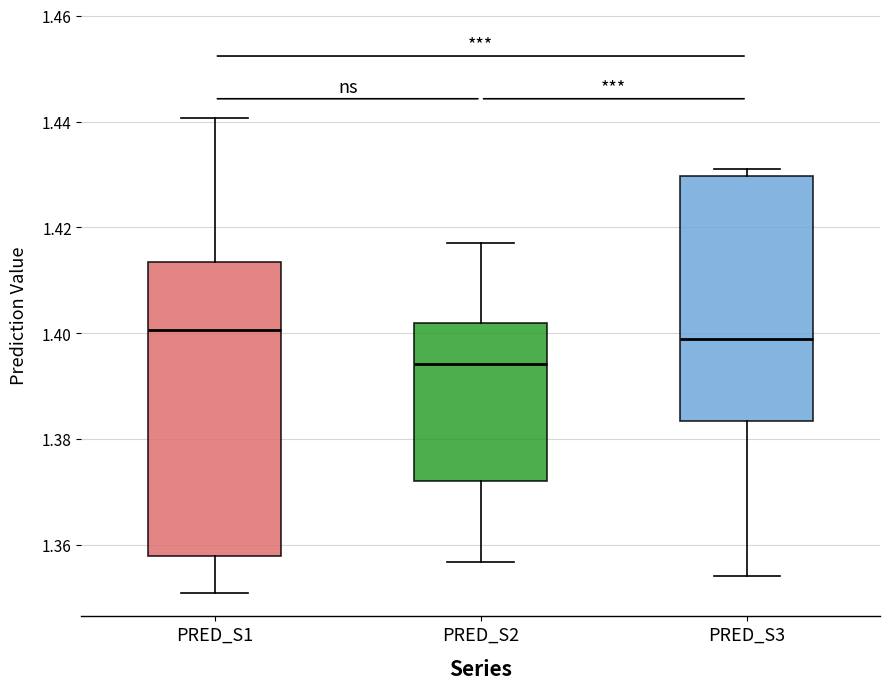

Reading left to right, read every box against the y-axis: the position of its median line, the range the box covers, and the ends of its whiskers. The values are not printed on the chart, so give them approximately, as read against the axis.

PRED_S1: median 1.400, box 1.358 to 1.414, whiskers 1.352 to 1.440
PRED_S2: median 1.394, box 1.372 to 1.402, whiskers 1.356 to 1.418
PRED_S3: median 1.398, box 1.384 to 1.430, whiskers 1.354 to 1.430 (just above the box's upper edge)